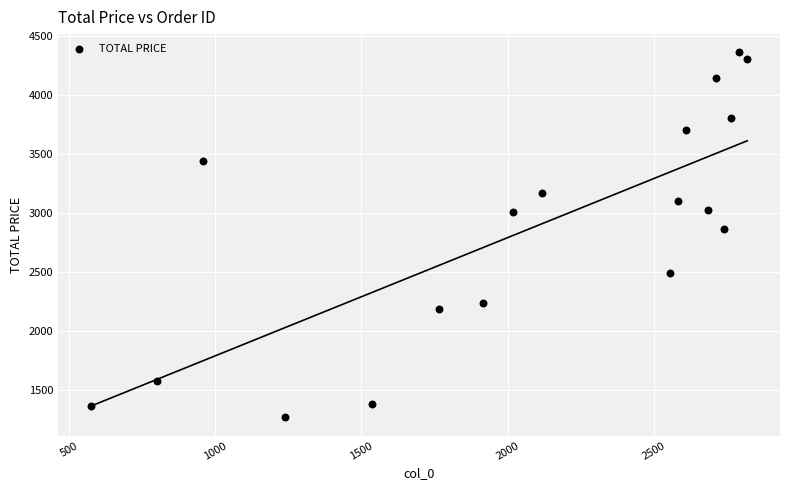

What is the range of X values (max minus min)?

2246.0